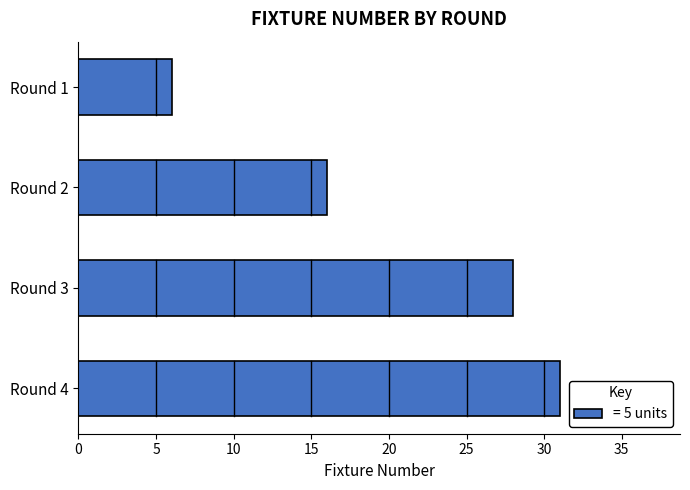

Which label corresponds to the largest value in the chart?

Round 4